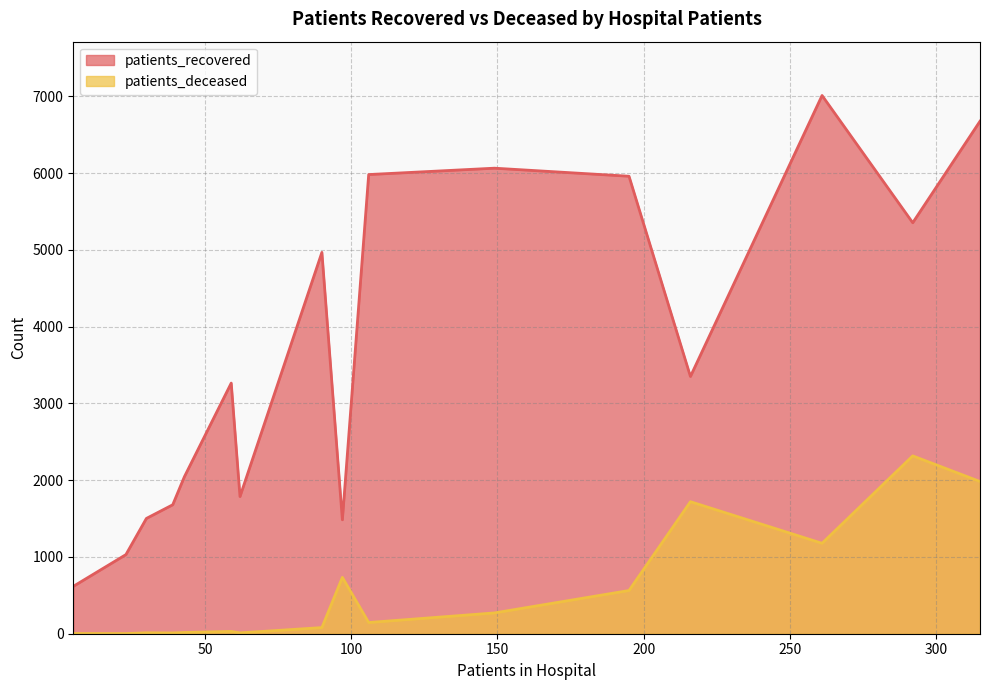

What are all the series names shown in the legend?

patients_recovered, patients_deceased